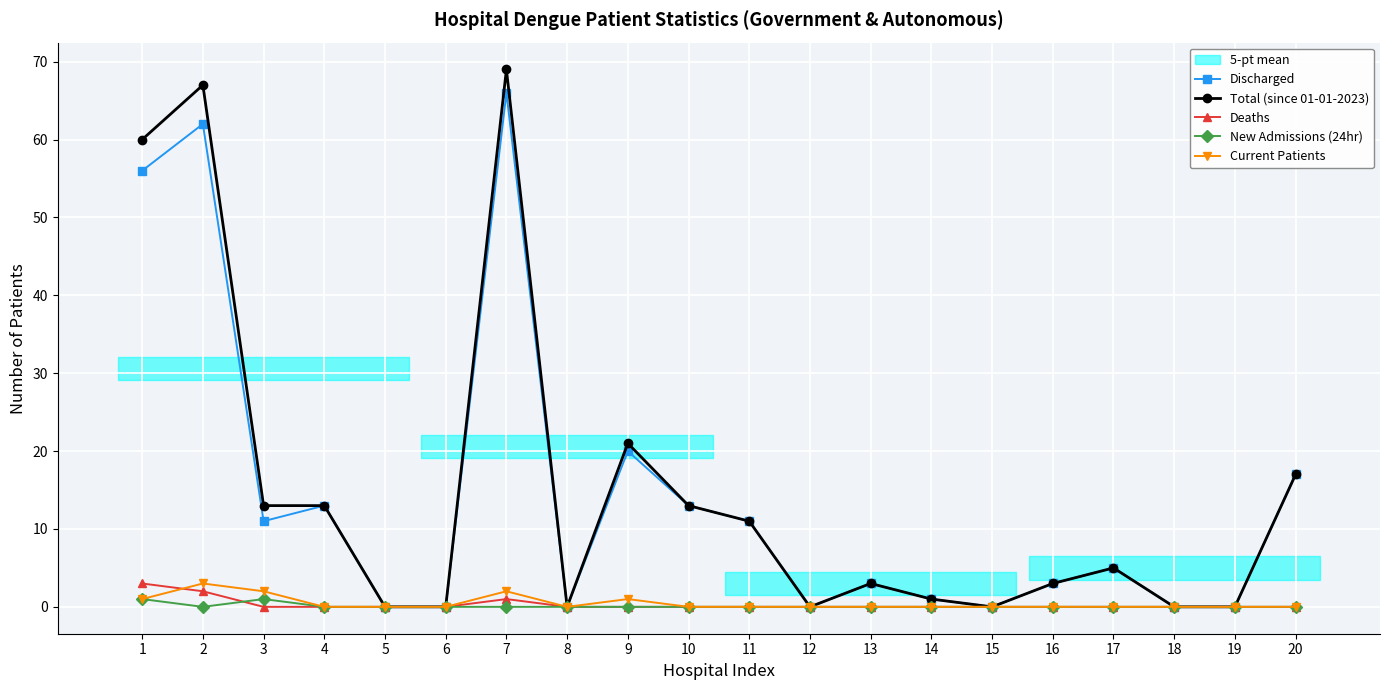

Between 14 and 5, which is larger?

14